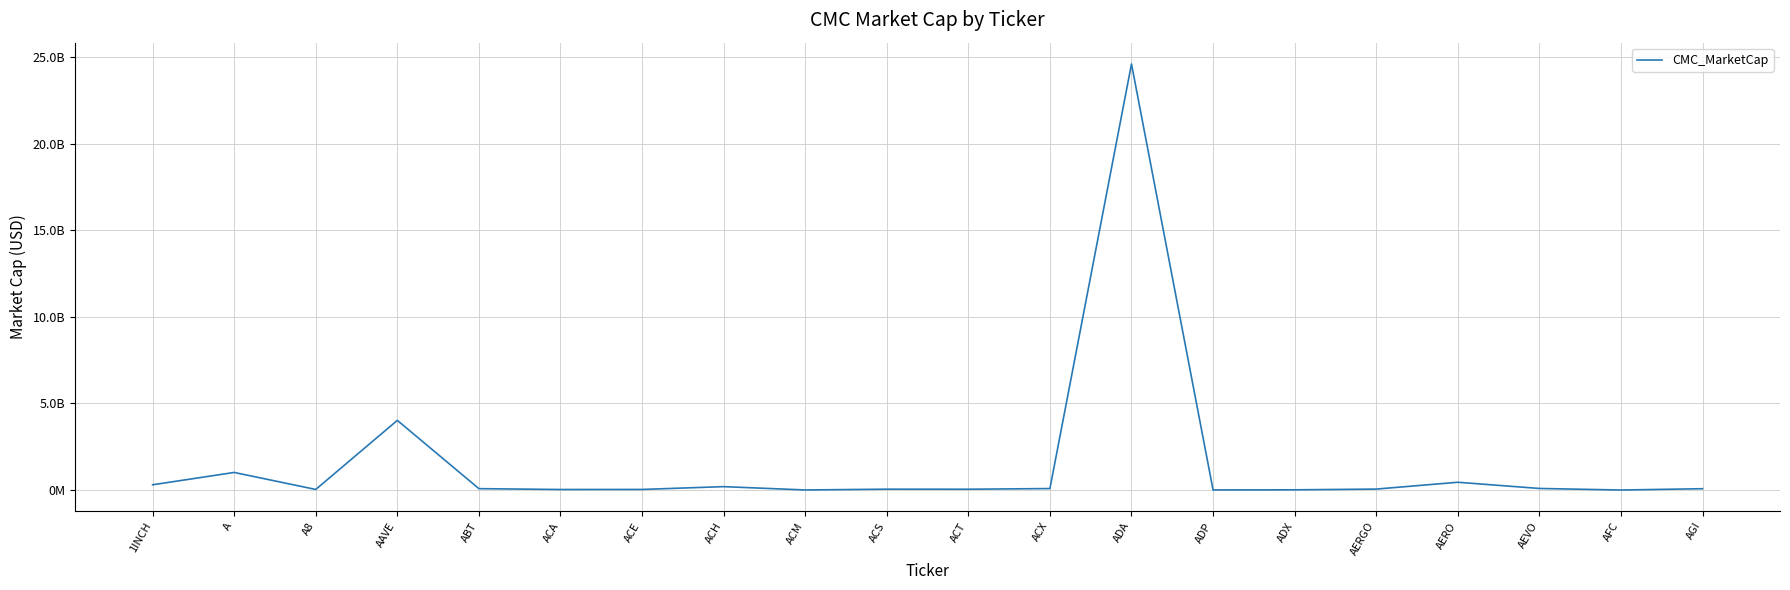

Which label corresponds to the largest value in the chart?

ADA